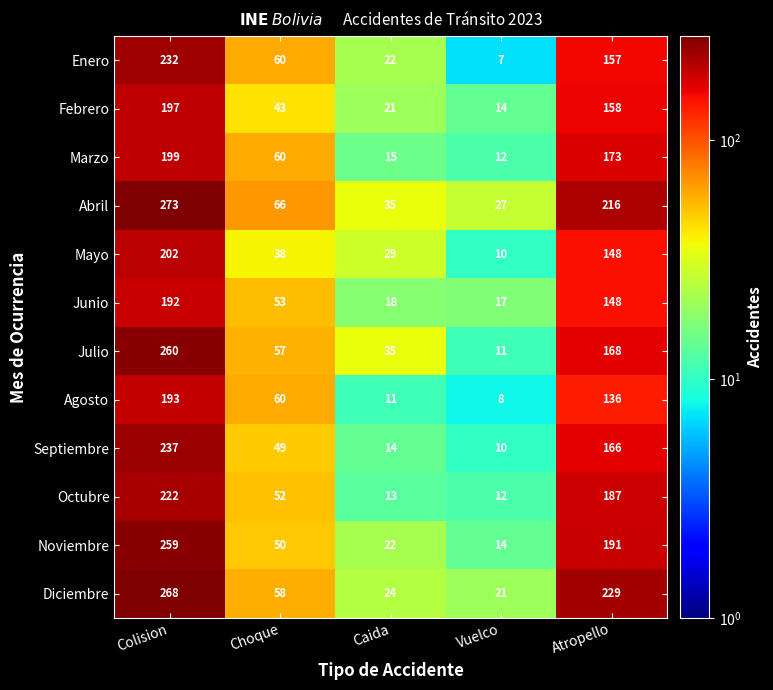

Between Colision and Vuelco, which series saw the biggest shift?

Julio